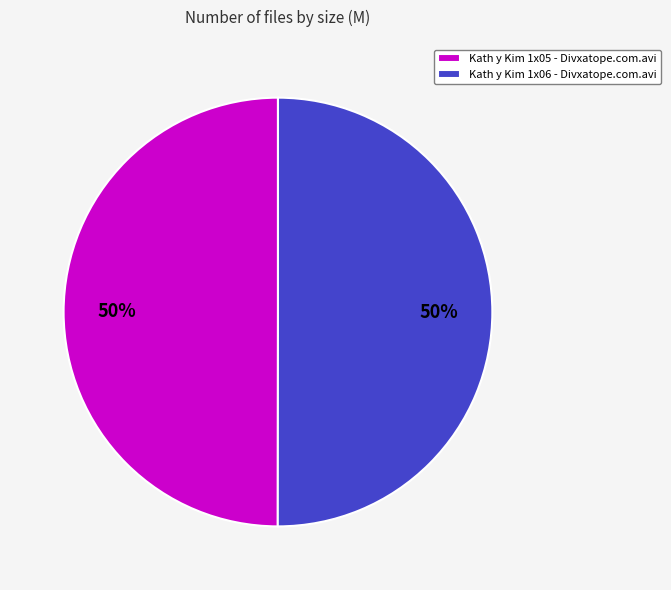

Approximately how many times larger is the value at Kath y Kim 1x05 - Divxatope.com.avi compared to Kath y Kim 1x06 - Divxatope.com.avi?

1.0